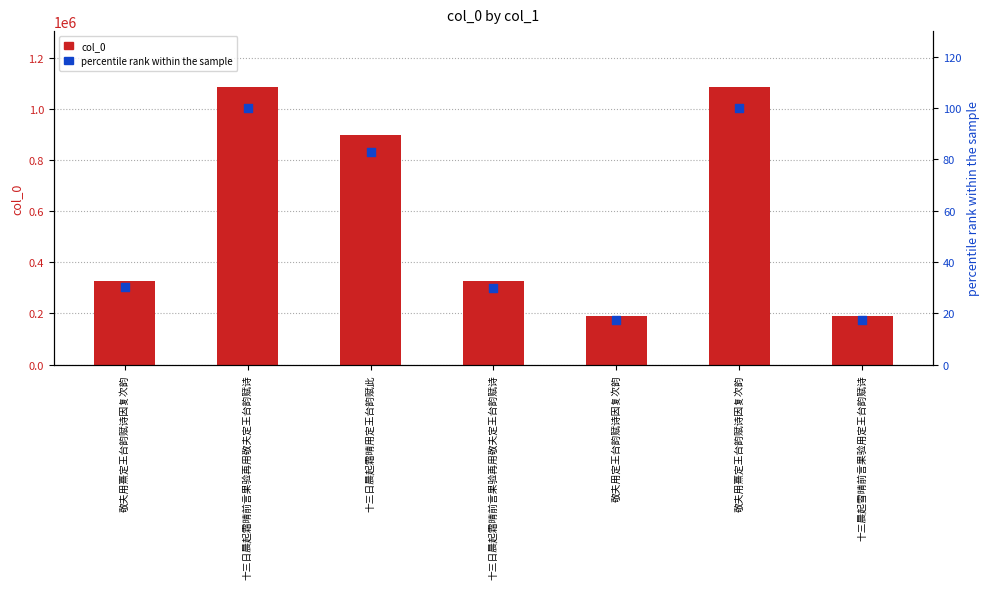

At which category is the sum across all series the highest?

敬夫用熹定王台韵赋诗因复次韵